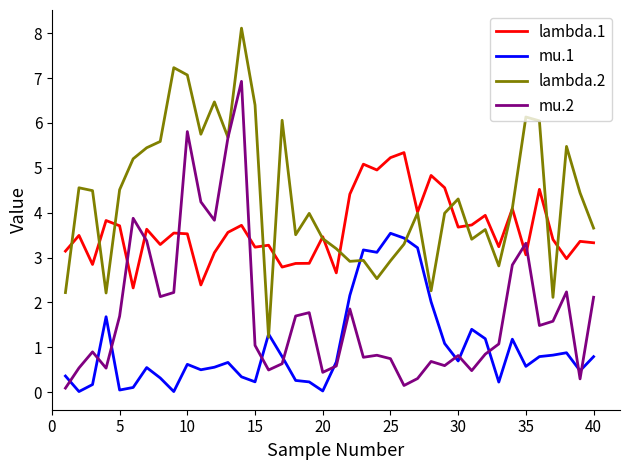

True or false: mu.1 and lambda.1 intersect in this chart.

False